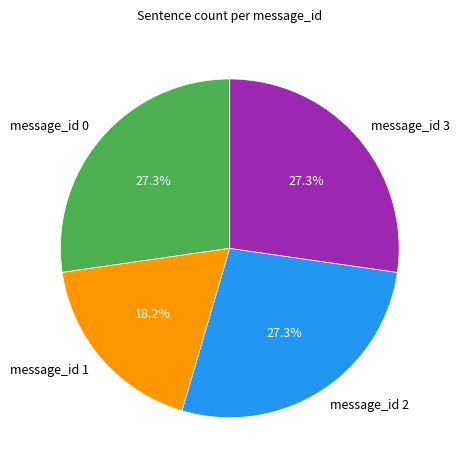

How many slices are in this pie chart?

4